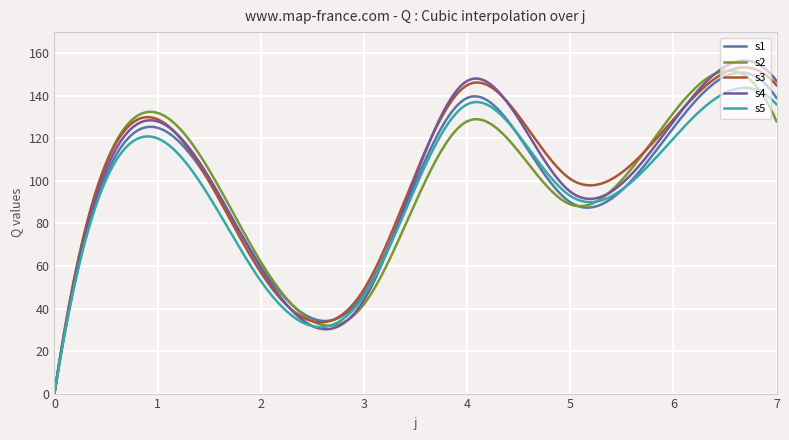

In s4, how many points are higher than both neighbors (excluding endpoints)?

3